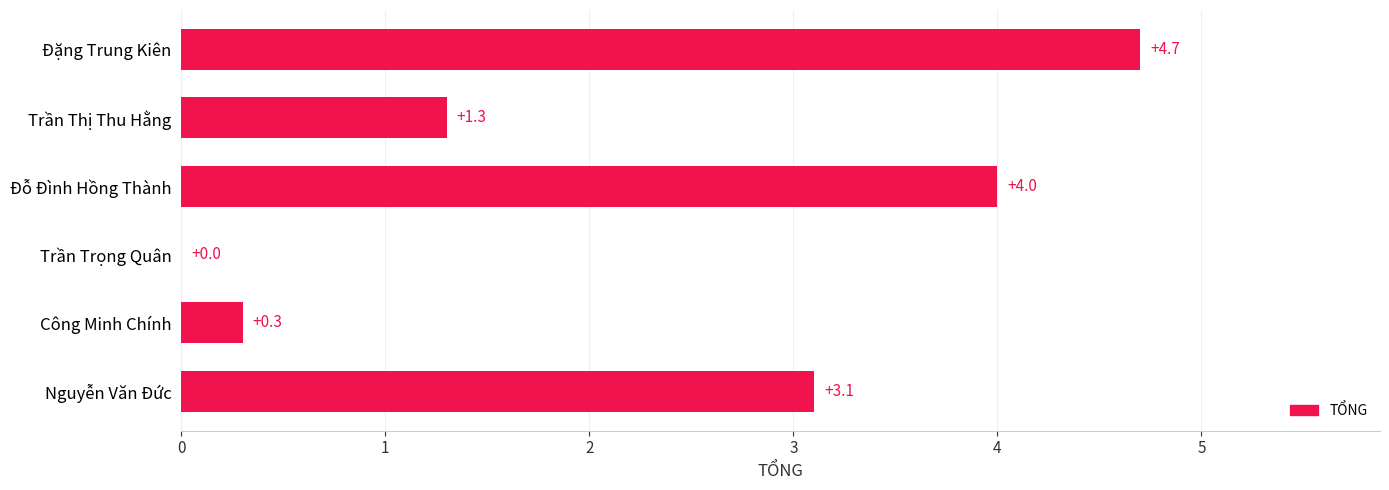

What is the sum of all values?

13.4